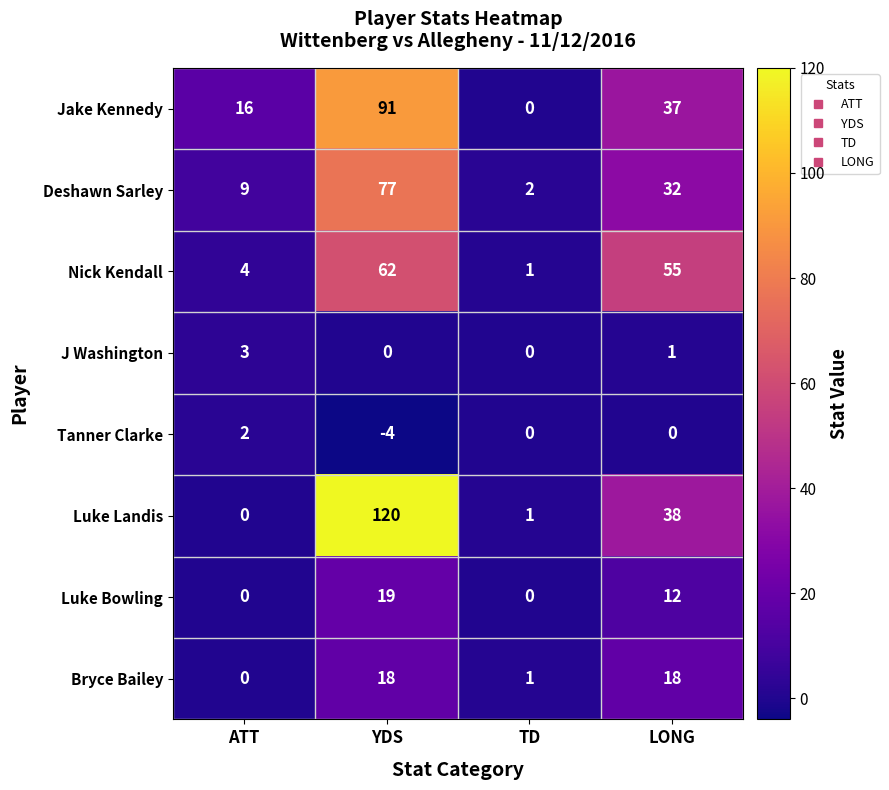

True or false: Luke Bowling has a value of 26 at YDS.

False